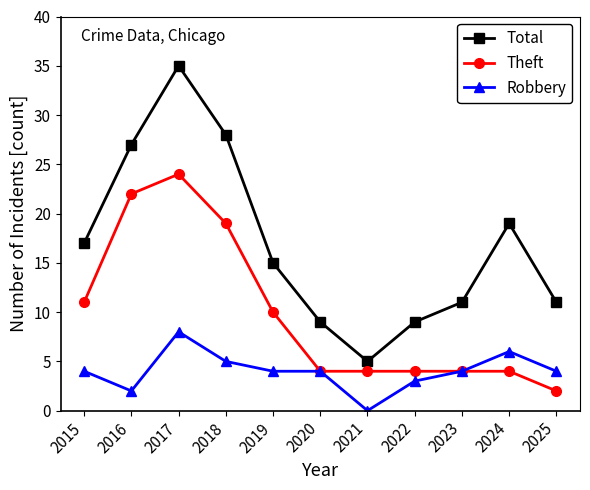

Which series has the largest total across all categories?

Total